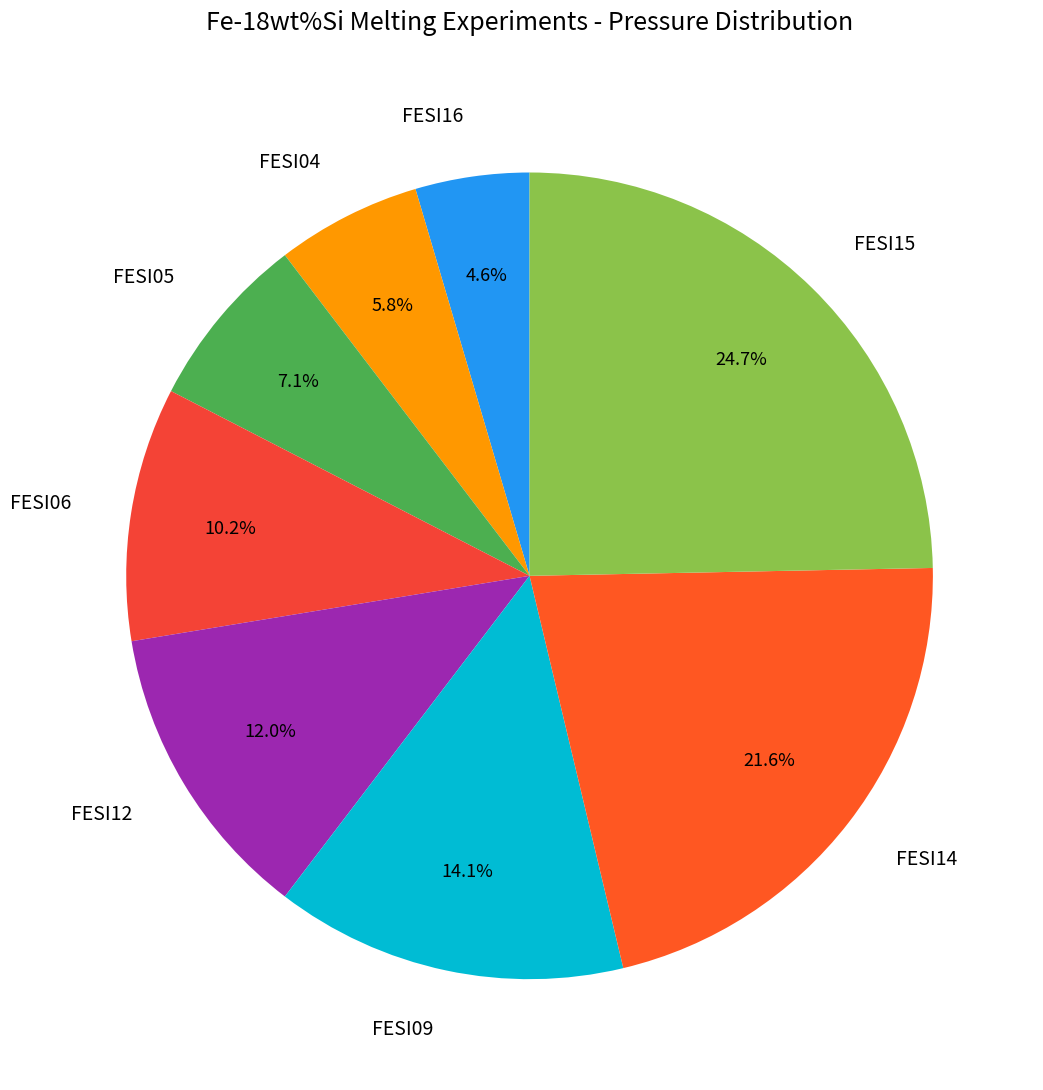

Which slice is the smallest?

FESI16